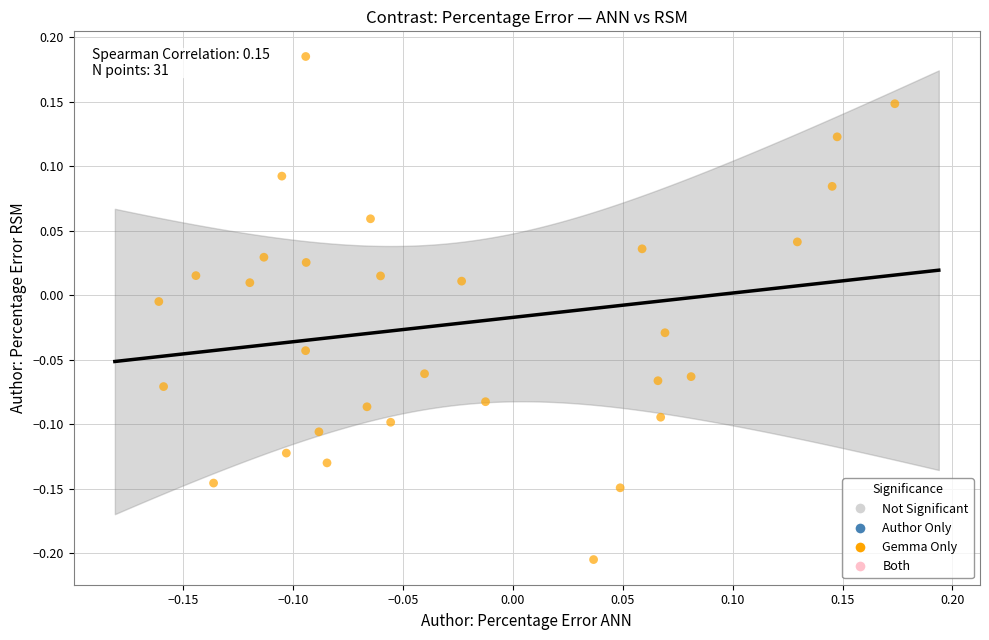

What is the range of X values (max minus min)?

0.3